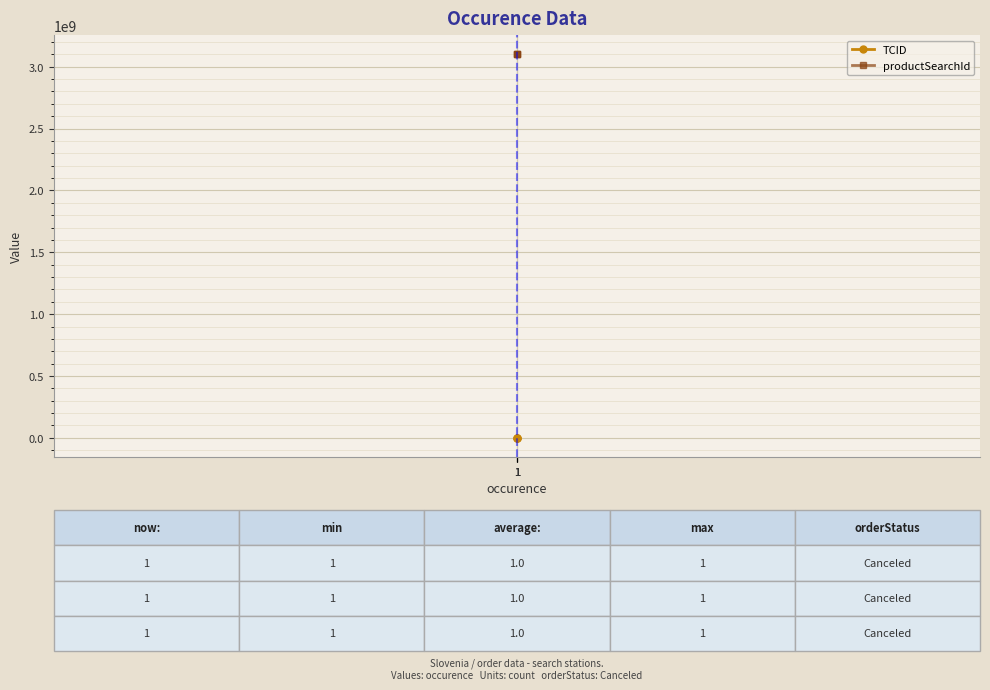

The value of TCID at 1 is 3. True or false?

False